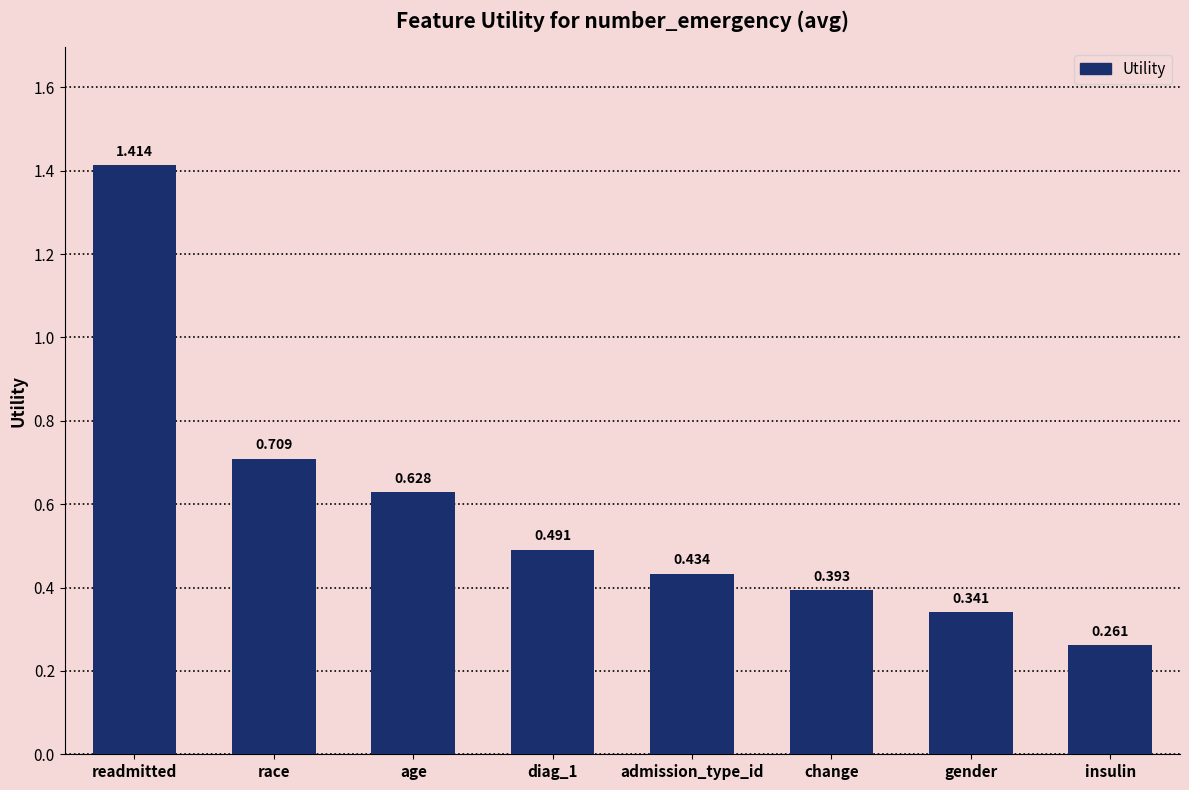

Between admission_type_id and age, which is larger?

age